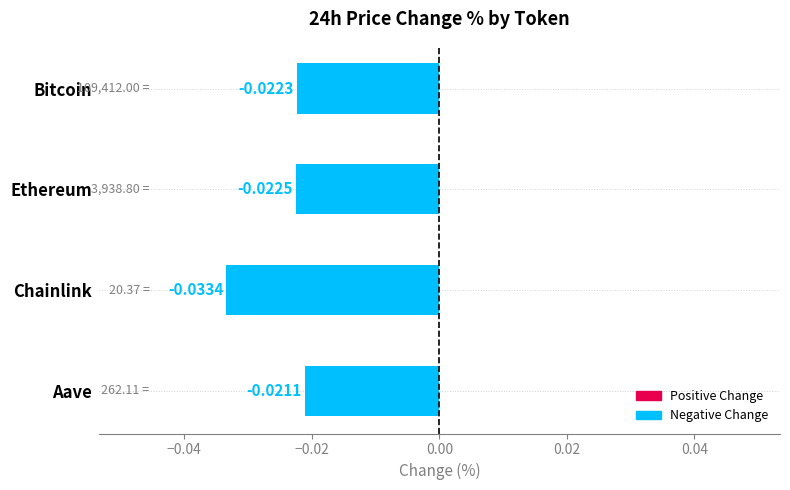

Rank the categories by value from lowest to highest.

Chainlink, Ethereum, Bitcoin, Aave